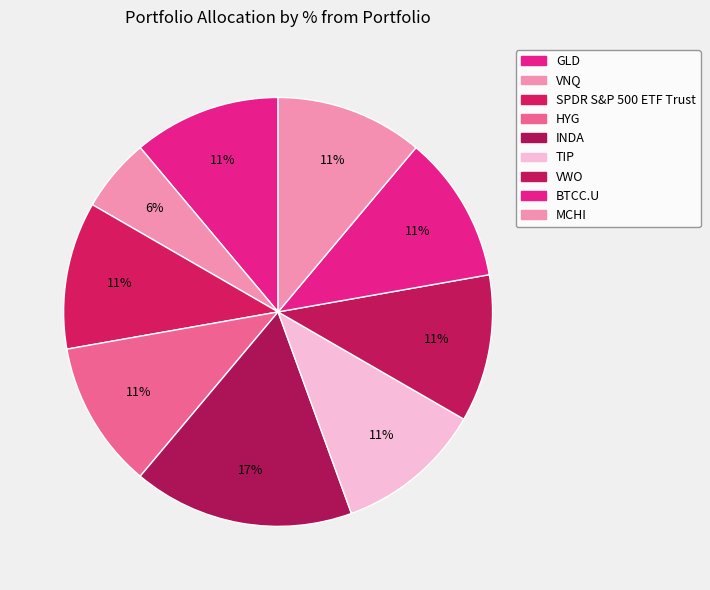

Is INDA the majority of the pie?

No